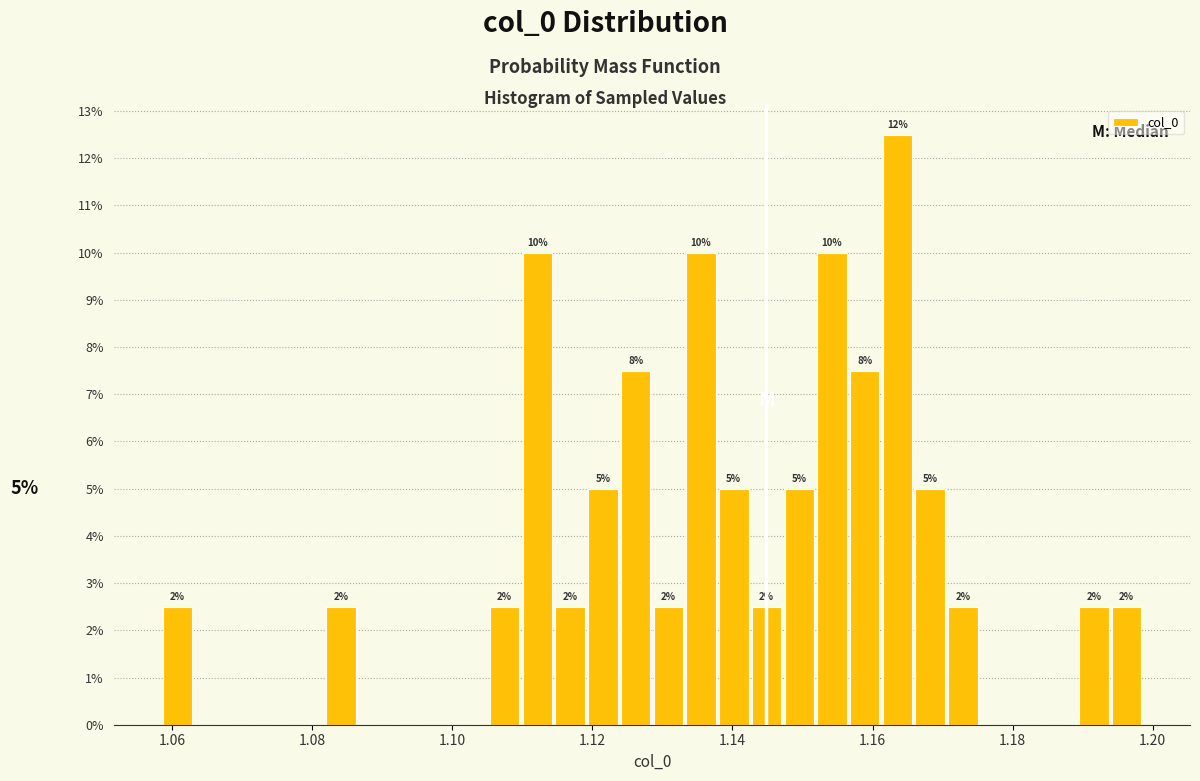

Around what value on the x-axis is the tallest bar? Give the approximate position of its centre, as read against the axis.

1.164